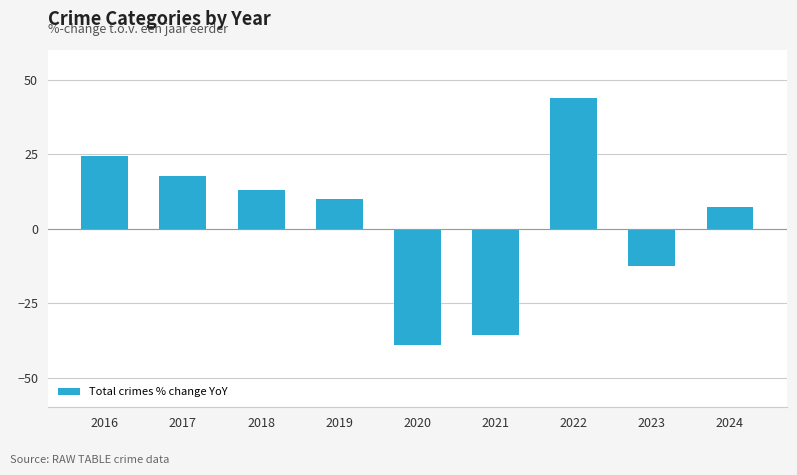

How many categories are shown in the chart?

9